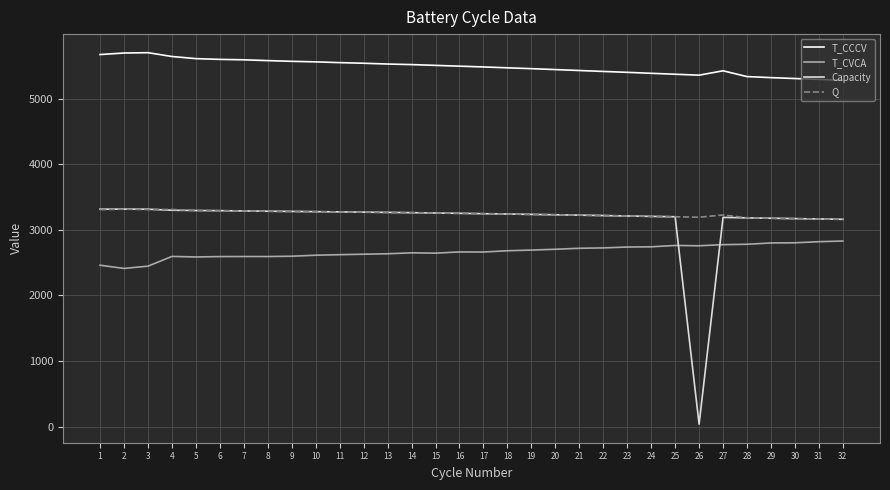

What is the maximum value shown in the chart?

5702.9